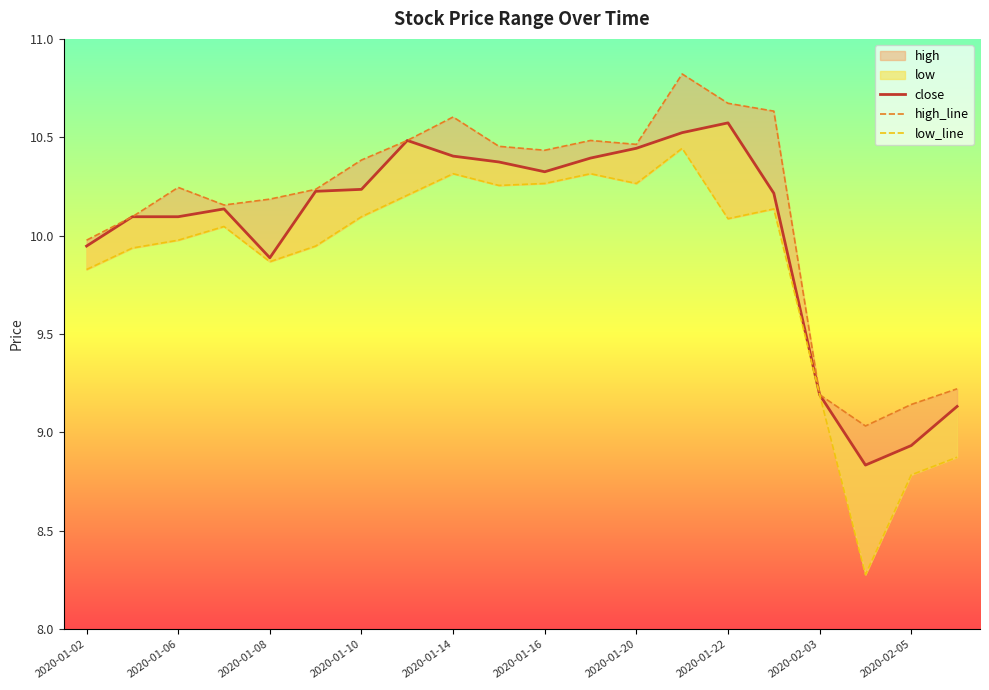

The value of high_line at 2020-01-22 is 14.6. True or false?

False